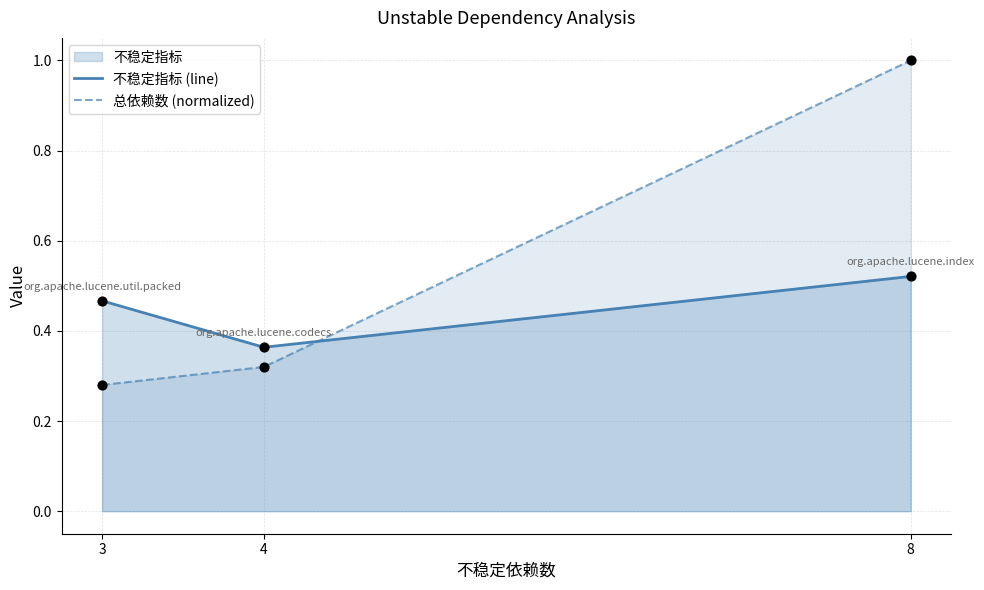

At which category does the chart reach its minimum across all series?

3